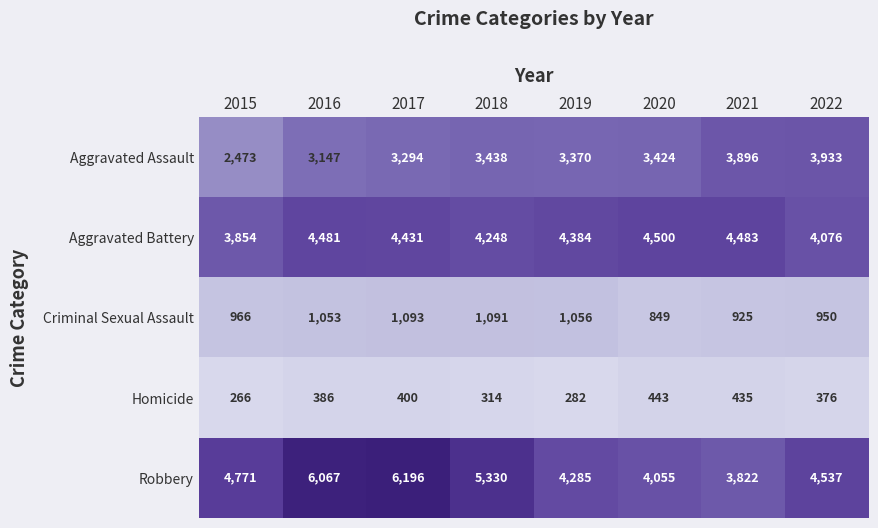

The value of Homicide at 2017 is 400. True or false?

True